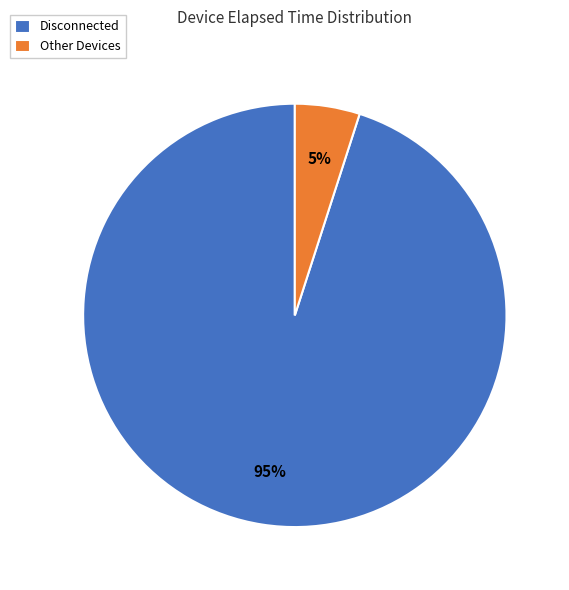

Do Disconnected and Other Devices together represent more than half of the pie?

Yes